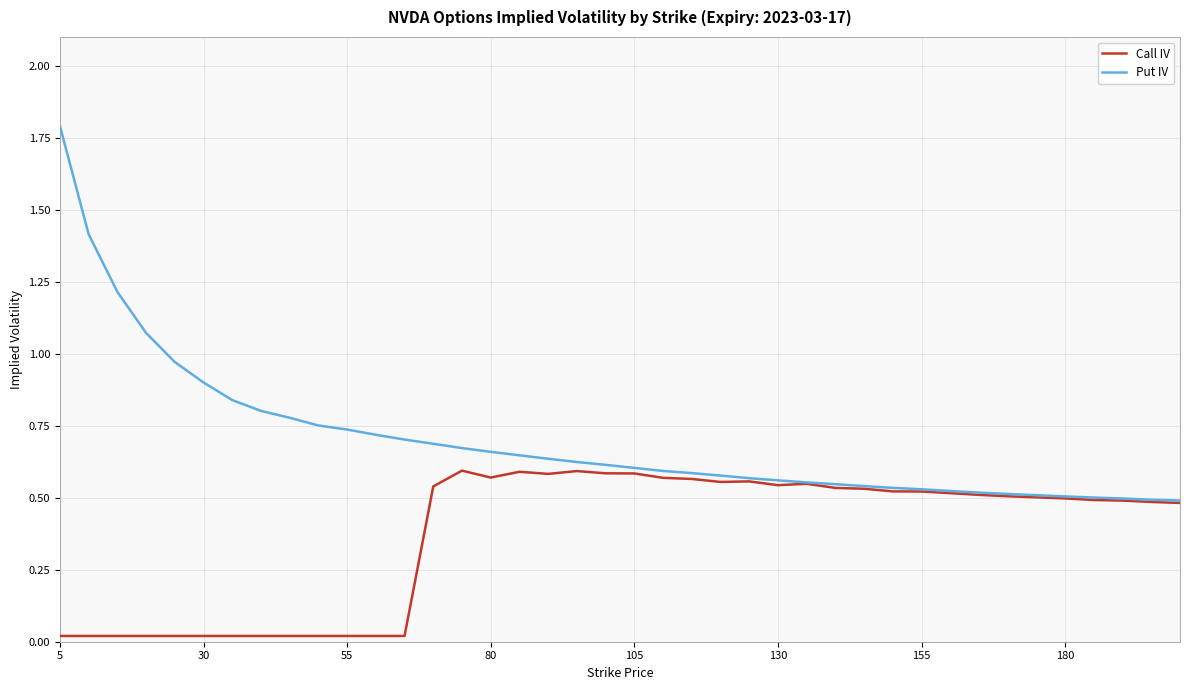

Which series has the largest range (max minus min)?

Put IV